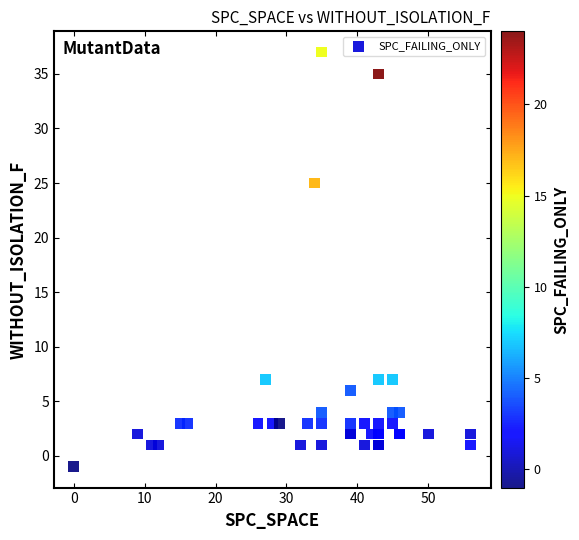

What Y value in the scatter plot is closest to 18?

25